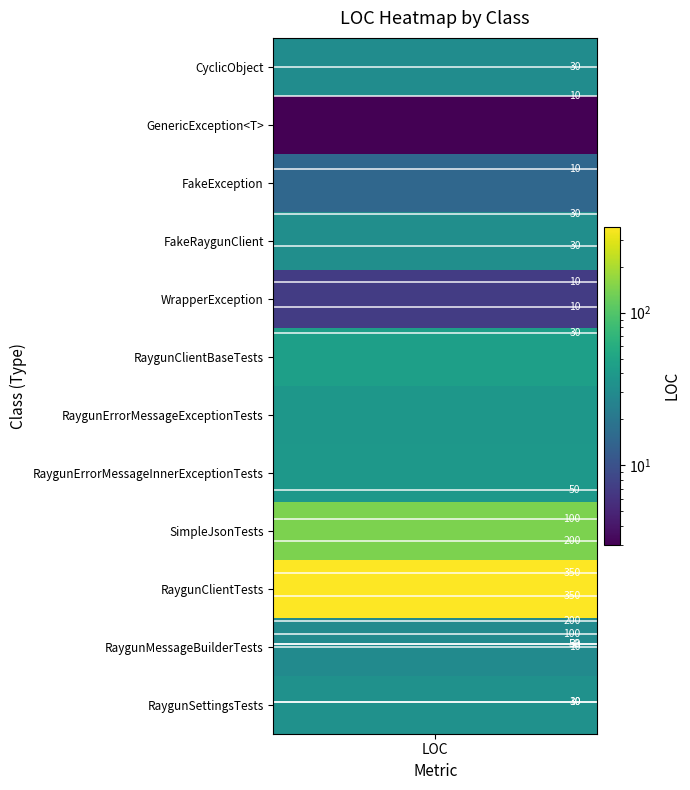

Approximately how many times larger is the value at GenericException<T> compared to RaygunClientBaseTests?

0.1